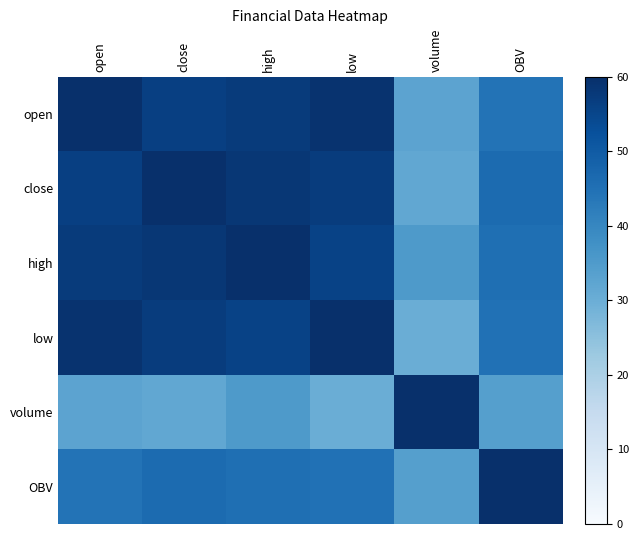

Rank the series at low from highest to lowest value.

low, open, close, high, OBV, volume